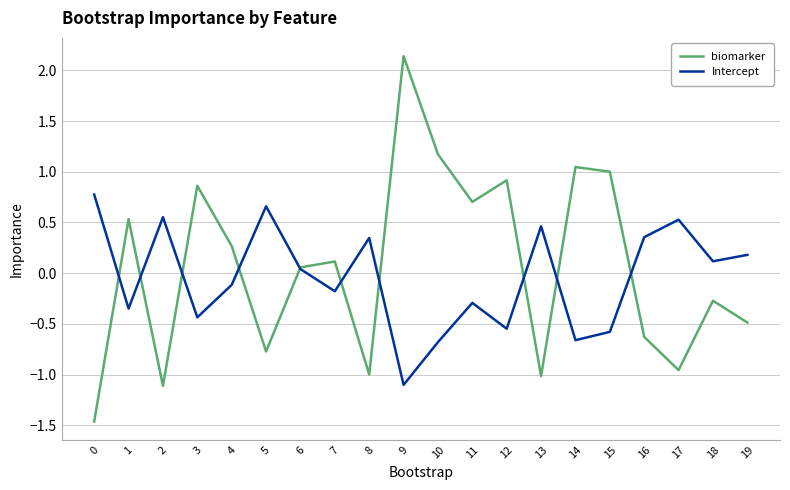

Where is the first local maximum for Intercept?

2